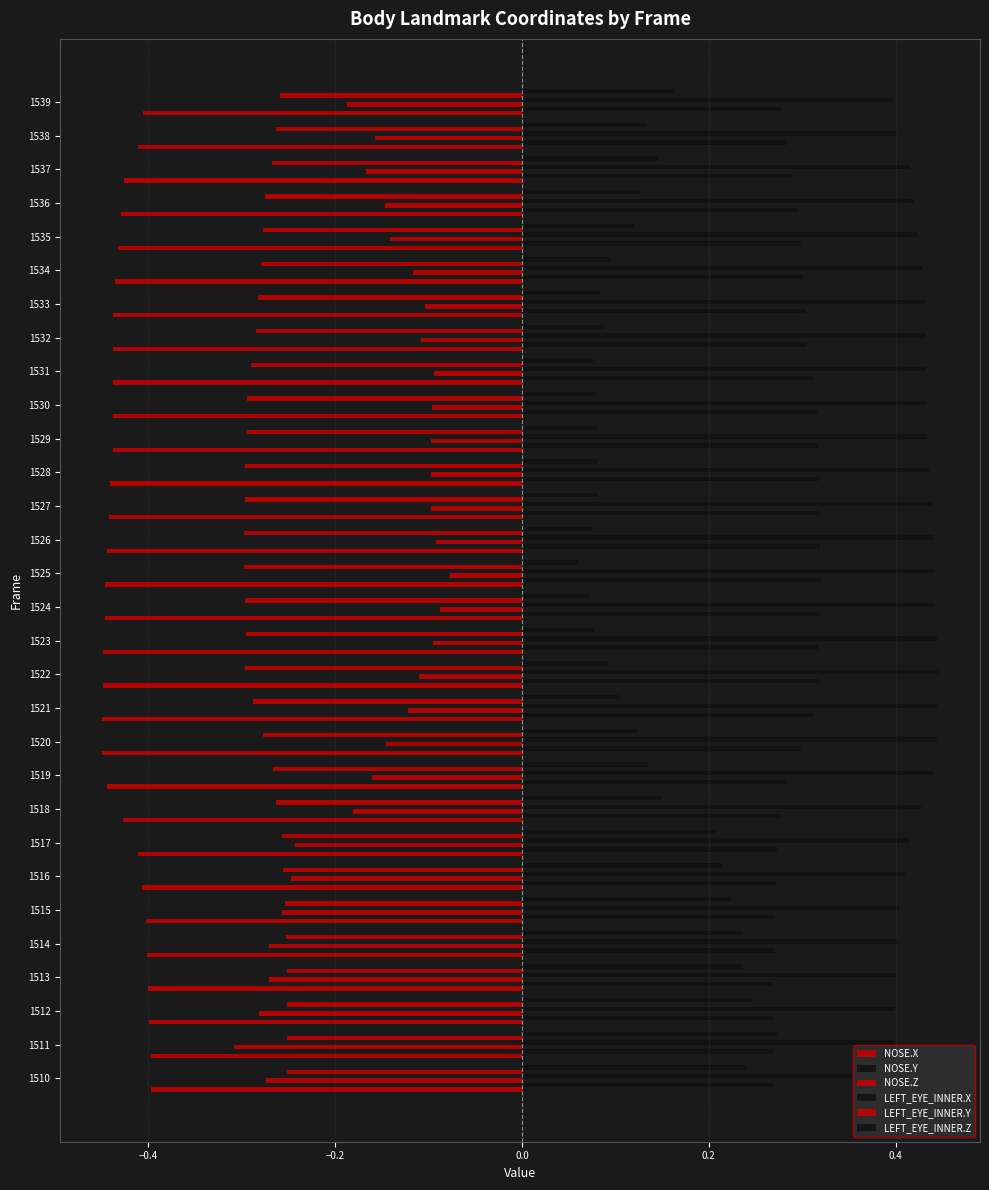

How many series are shown in this chart?

6